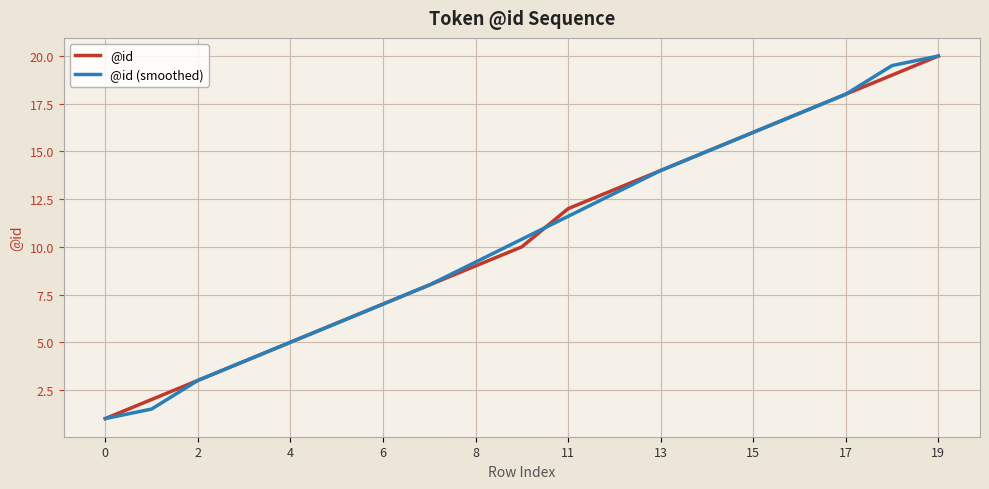

Reading right to left, list all the values displayed in this chart.

@id: 20.0	19.0	18.0	17.0	16.0	15.0	14.0	13.0	12.0	10.0	9.0	8.0	7.0	6.0	5.0	4.0	3.0	2.0	1.0
@id (smoothed): 20.0	19.5	18.0	17.0	16.0	15.0	14.0	12.8	11.6	10.4	9.2	8.0	7.0	6.0	5.0	4.0	3.0	1.5	1.0